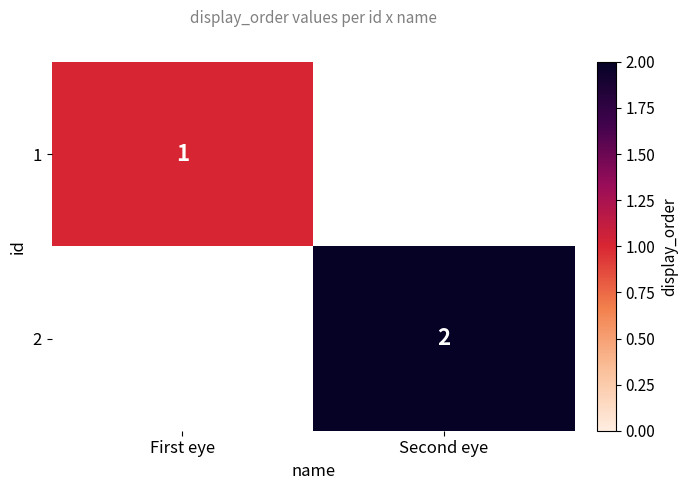

Is it true that 2 equals 4 at Second eye?

False